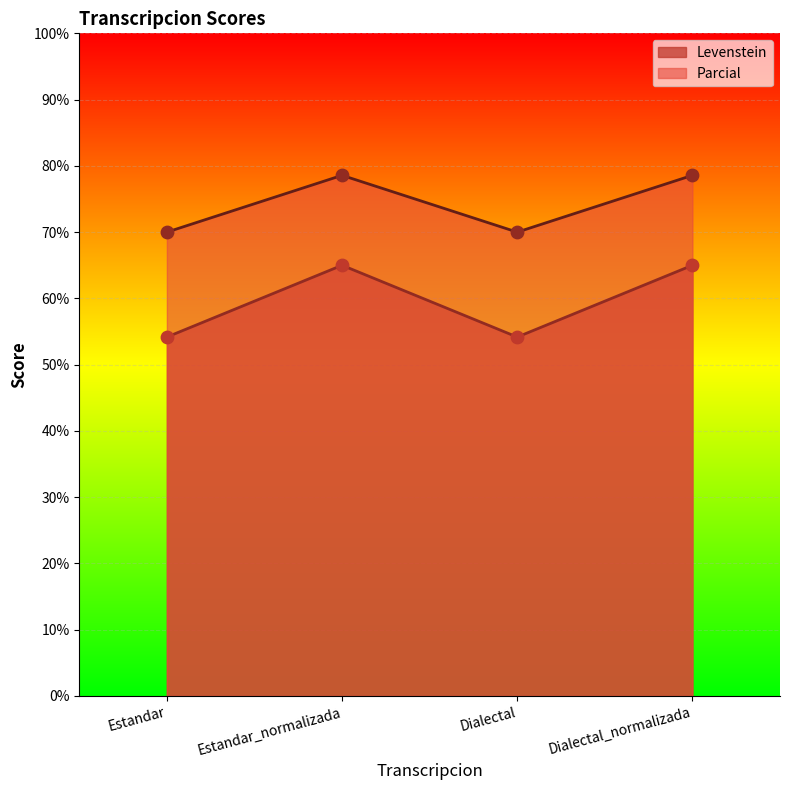

What is the total value across all series at Dialectal_normalizada?

143.6